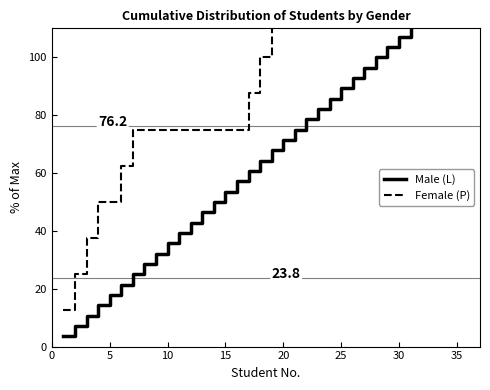

What is the difference between the maximum and second lowest values in the Male (L) series?

121.4